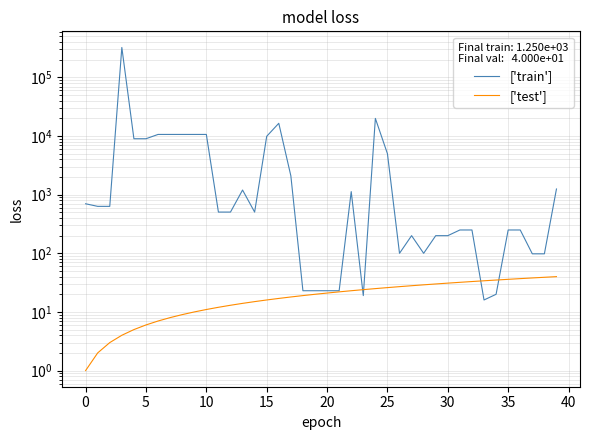

The value of ['train'] at 12 is 505. True or false?

True